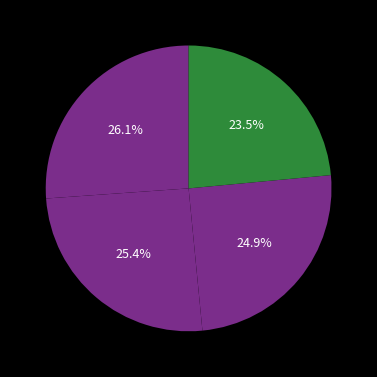

Count the number of slices in the pie.

4